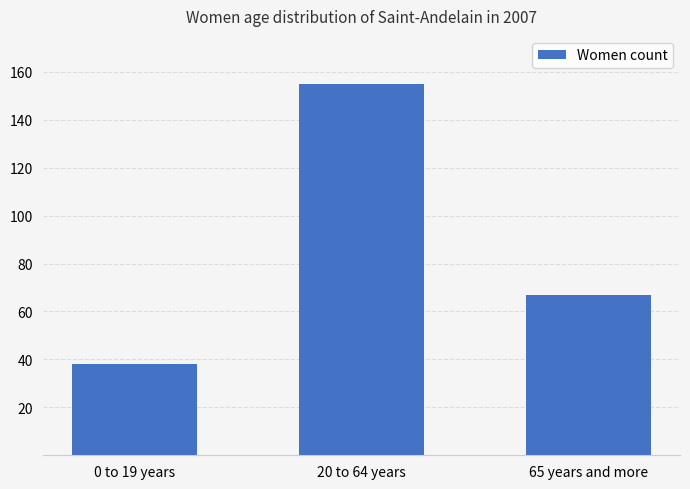

Which category has the lowest value across all series?

0 to 19 years